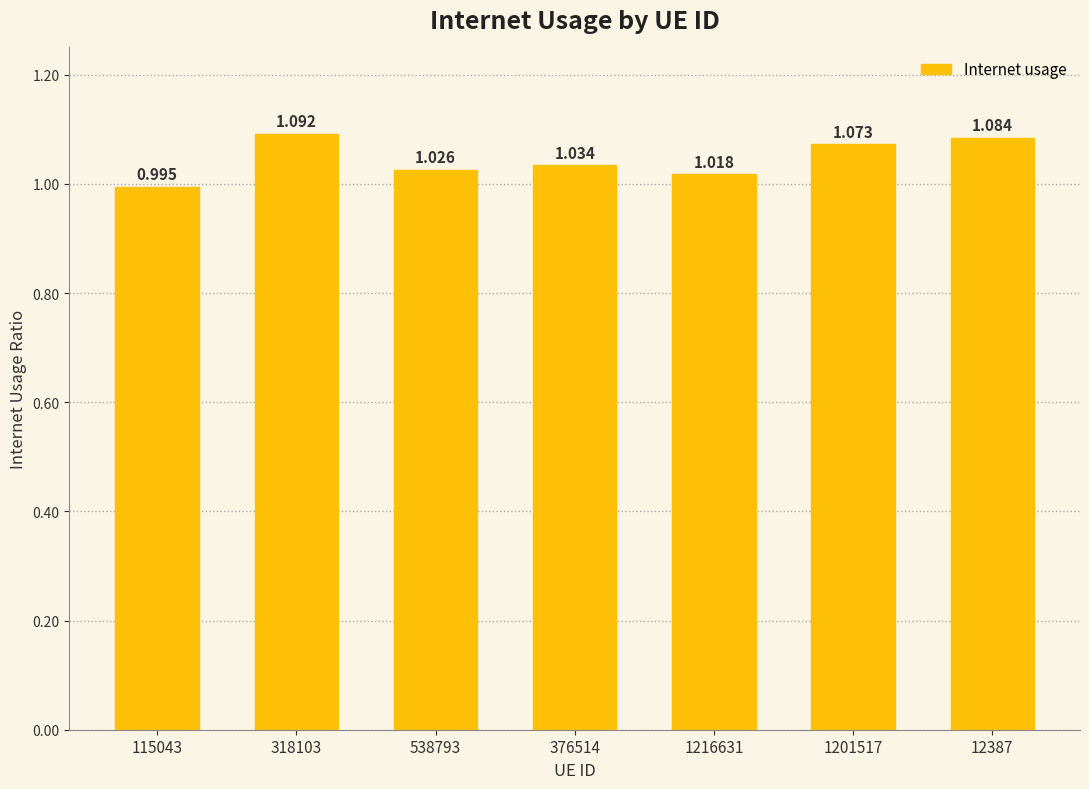

Reading left to right, transcribe all the data shown in this chart.

1.0	1.1	1.0	1.0	1.0	1.1	1.1